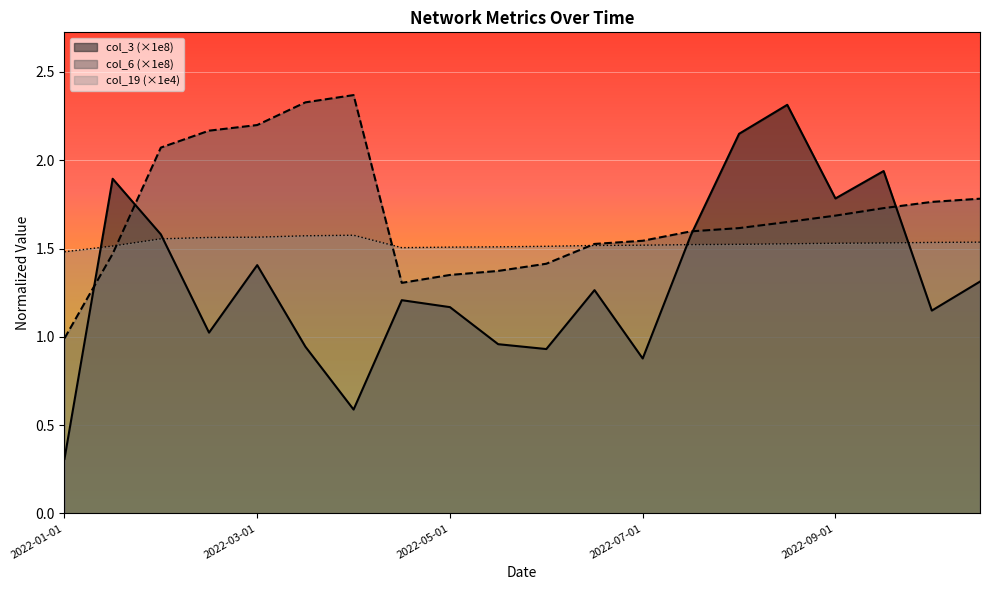

Where is col_3 nearest to the value 1?

2022-02-15